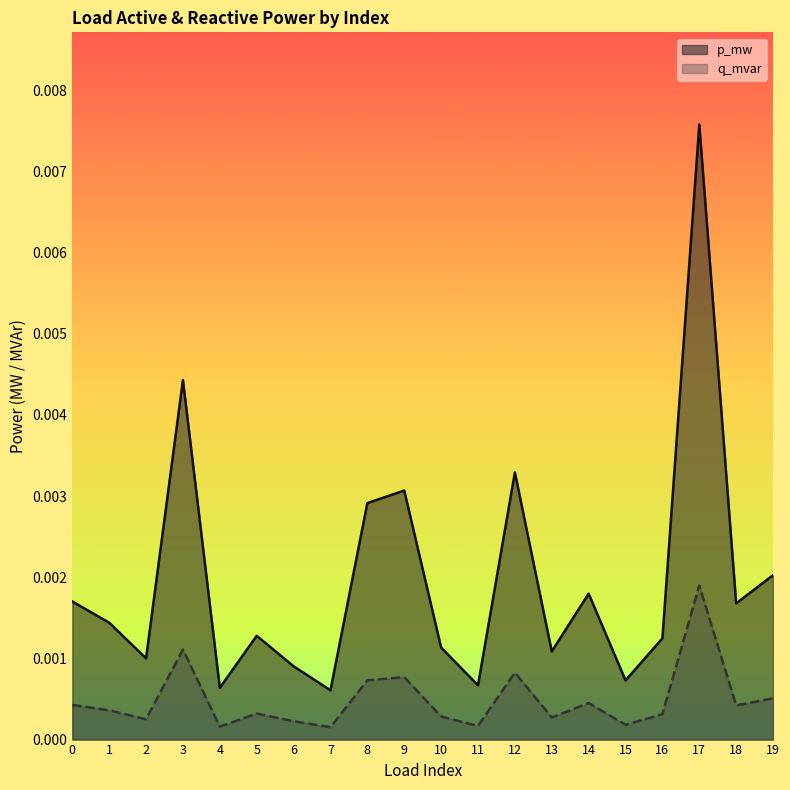

True or false: p_mw and q_mvar cross at least once.

False